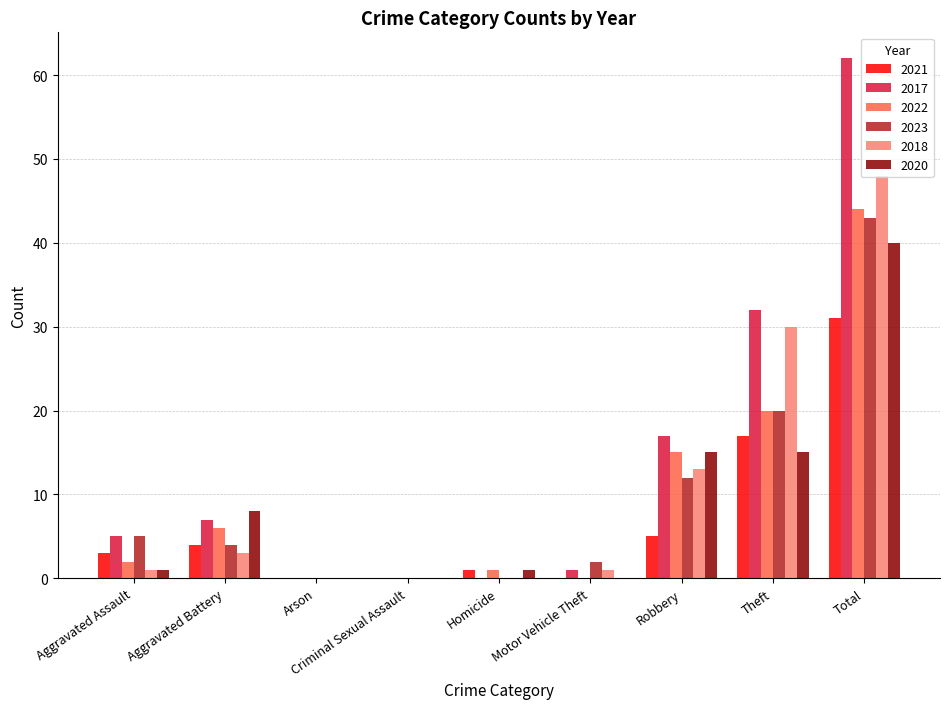

What is the total value across all series at Theft?

134